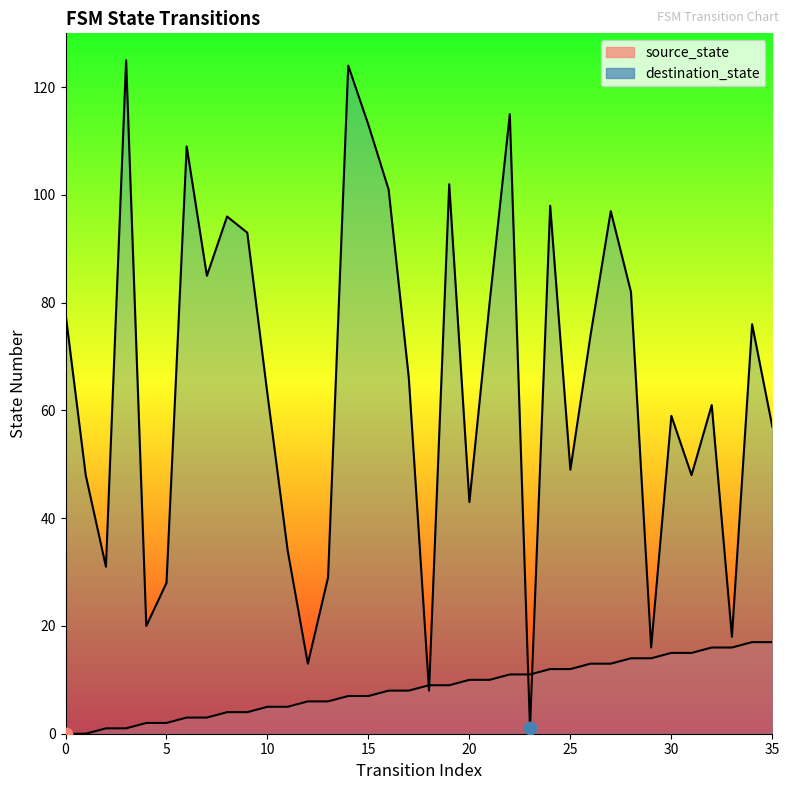

Which series has the largest Y range (max minus min)?

destination_state